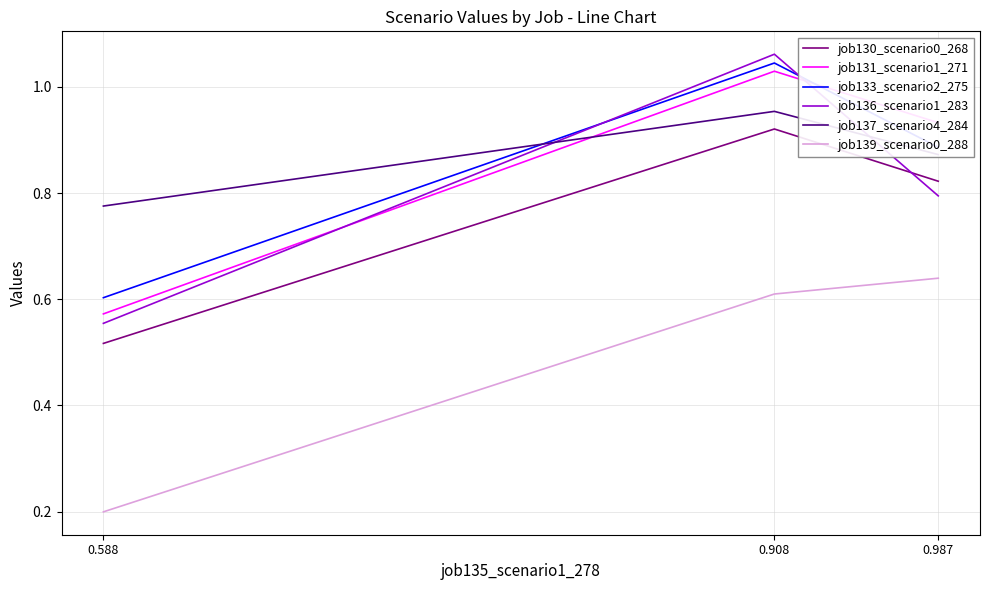

Rank the series by their maximum value, from lowest to highest.

job139_scenario0_288, job130_scenario0_268, job137_scenario4_284, job131_scenario1_271, job133_scenario2_275, job136_scenario1_283